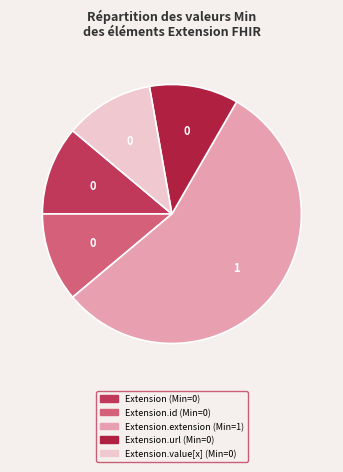

How many segments does this pie chart have?

5